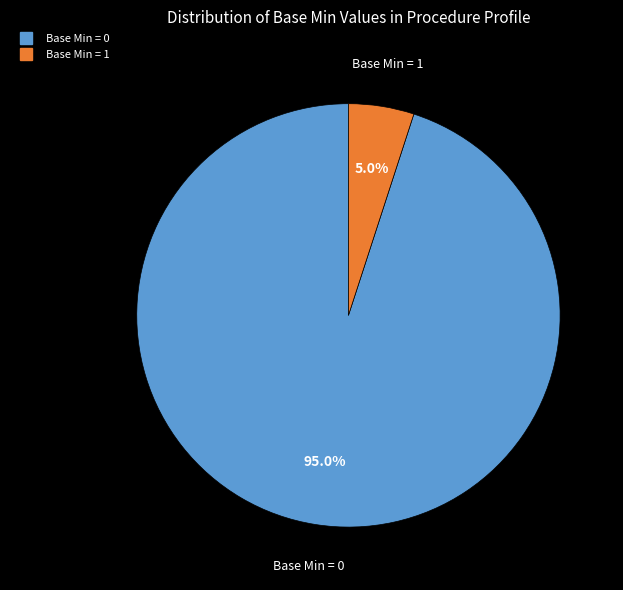

Is there any slice that represents more than half of the pie?

Yes